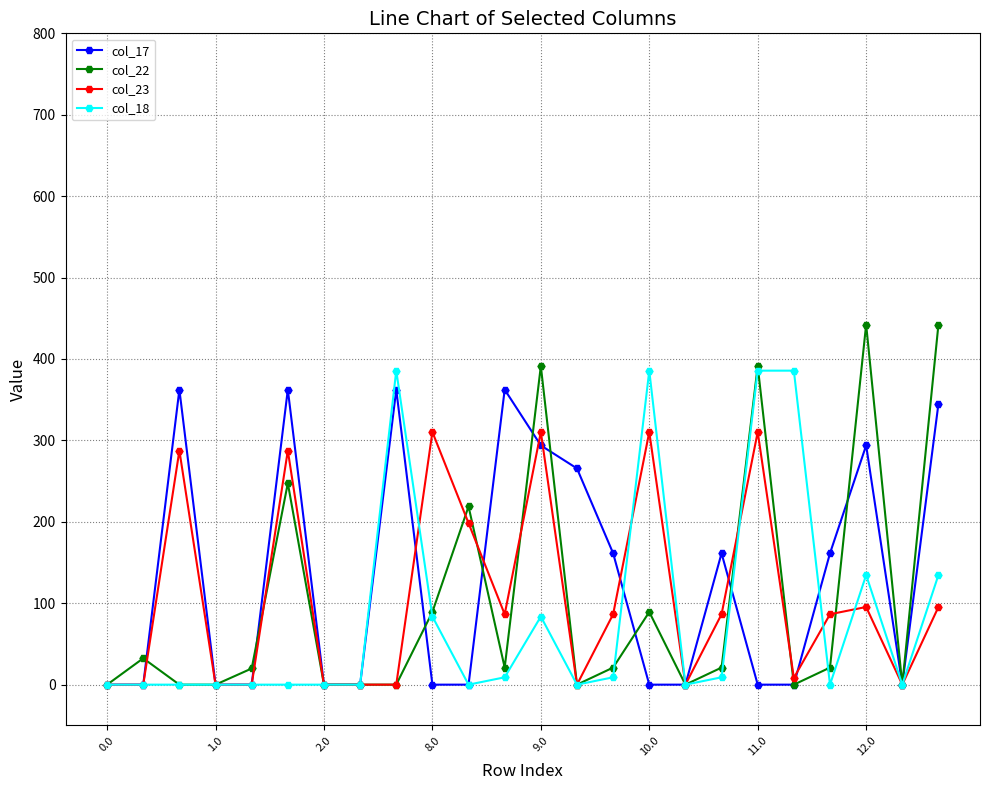

List the series in order of their peak value, highest first.

col_22, col_18, col_17, col_23